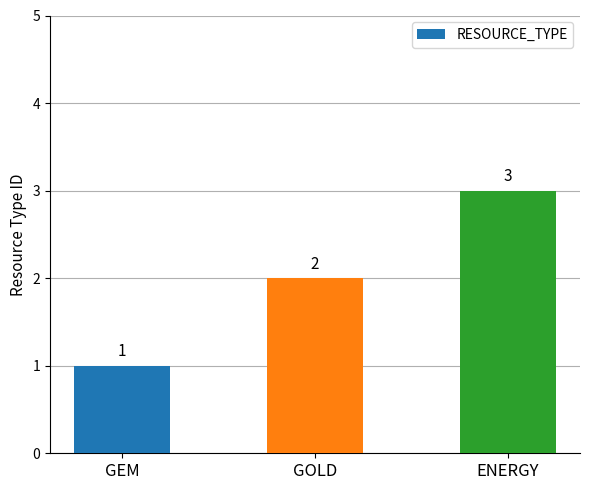

Count the number of categories in the chart.

3